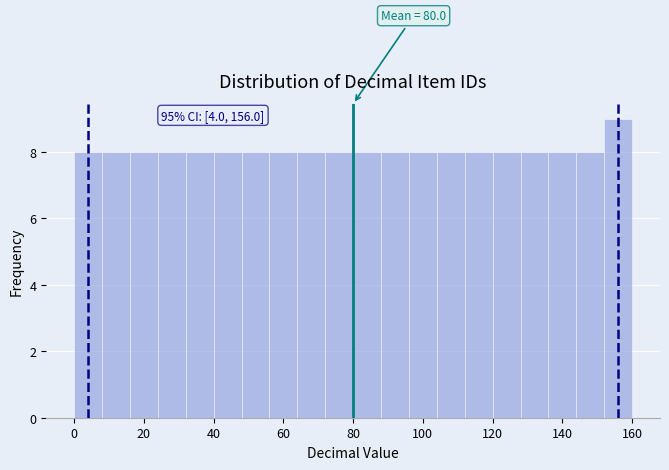

Which range on the x-axis has the tallest bar?

152 to 160